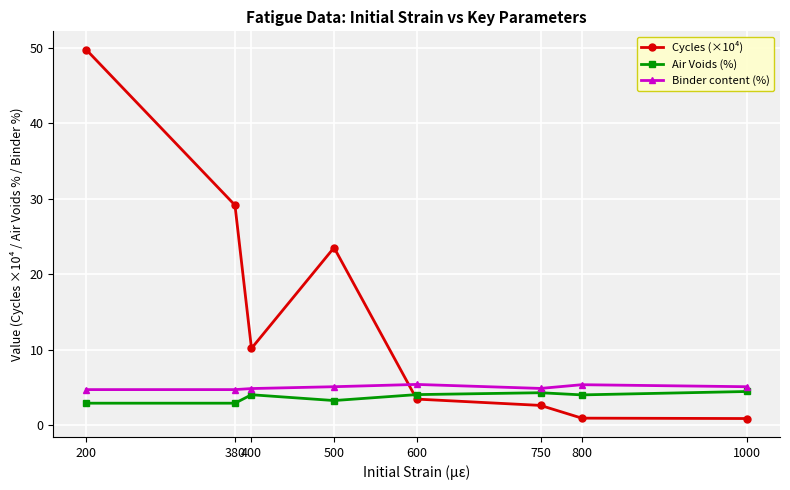

What is the value of the Cycles (×10⁴) point at the 5th from the left?

3.4